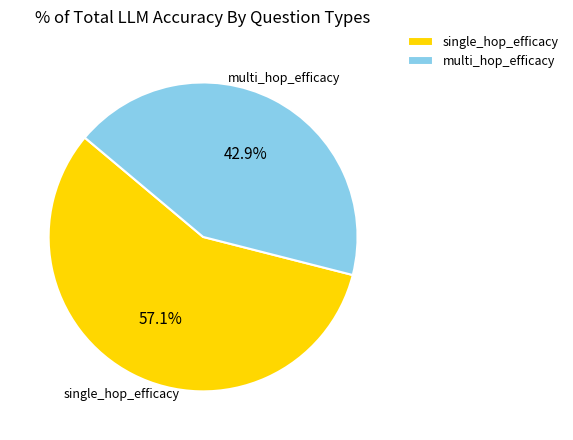

How many segments does this pie chart have?

2